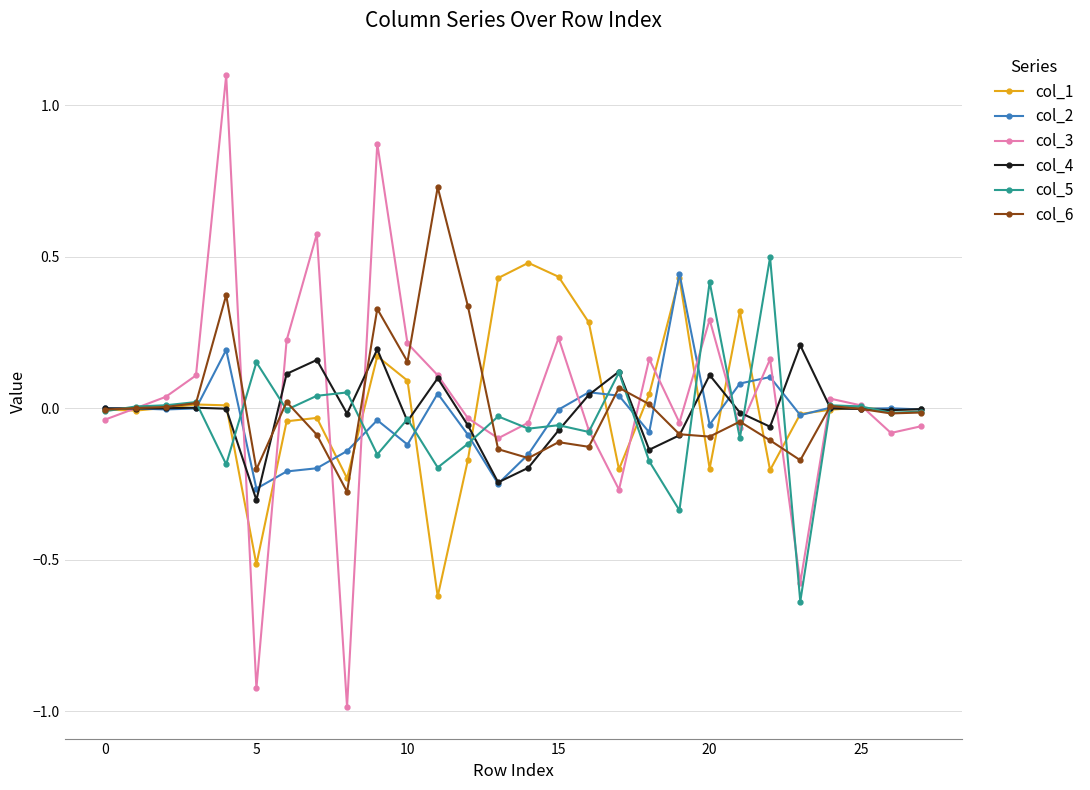

What is the highest value of the col_3 series?

1.1